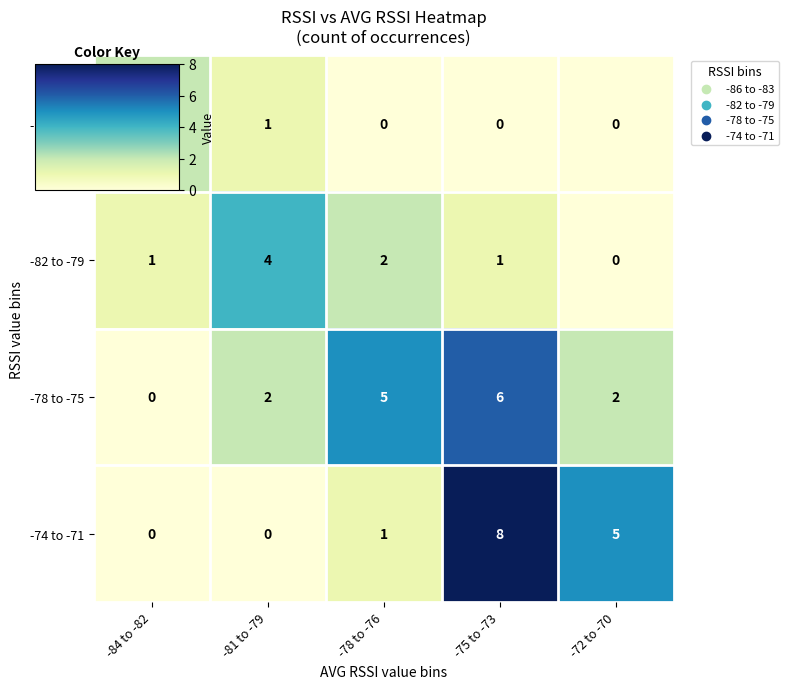

The value of -82 to -79 at -72 to -70 is 0. True or false?

True